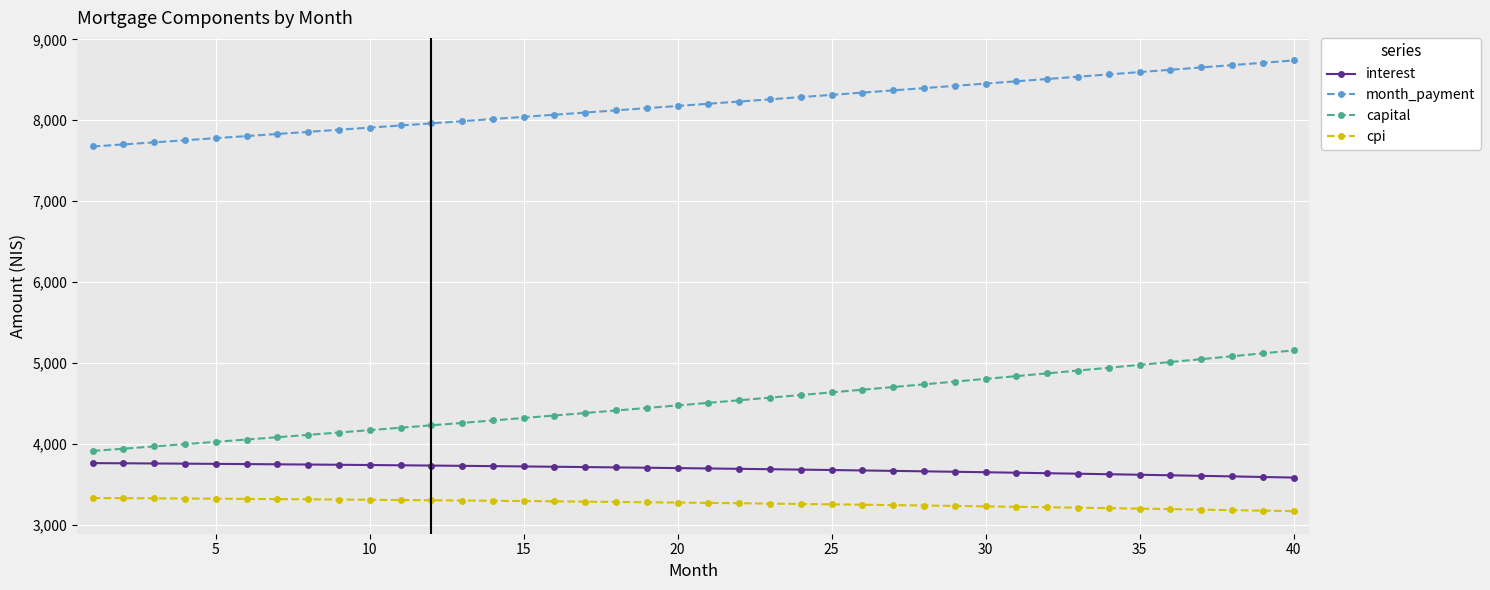

What is the value of the month_payment point at the 19th from the left?

8149.2